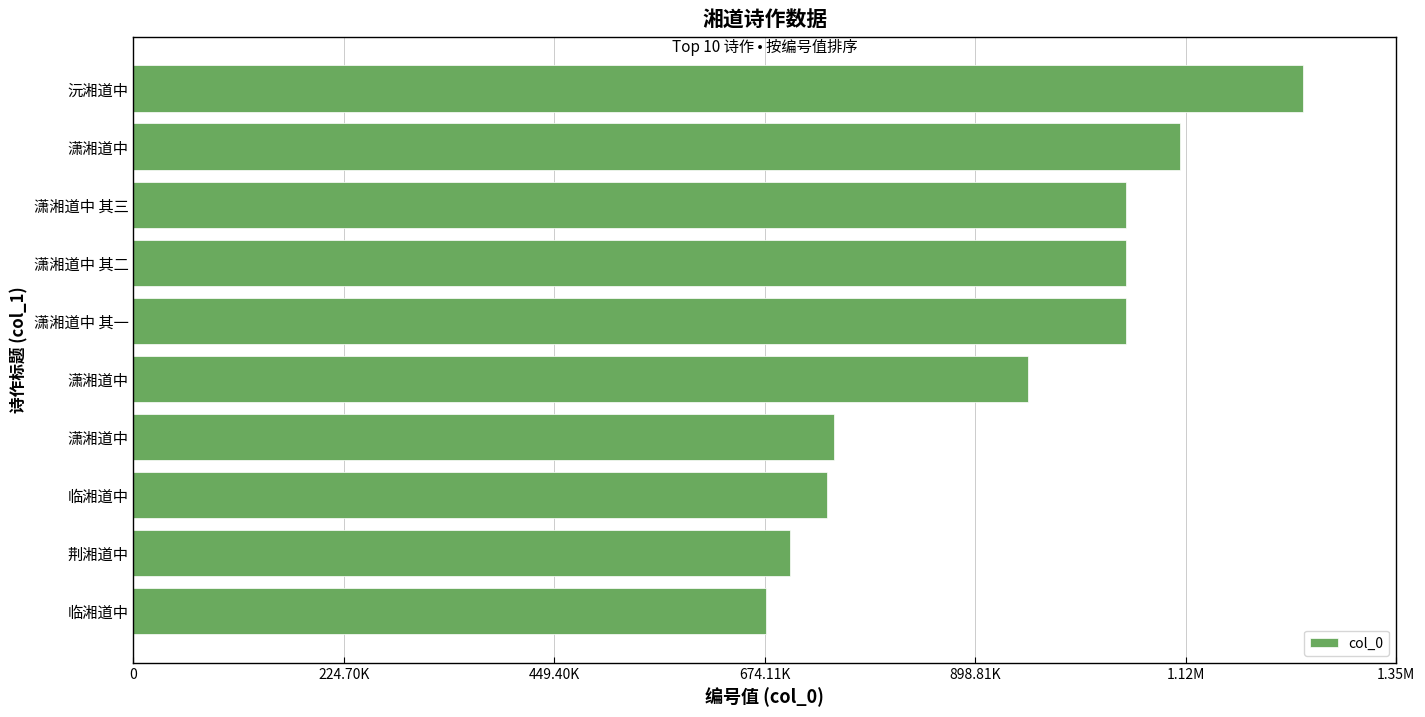

What is the greatest value displayed?

1248346